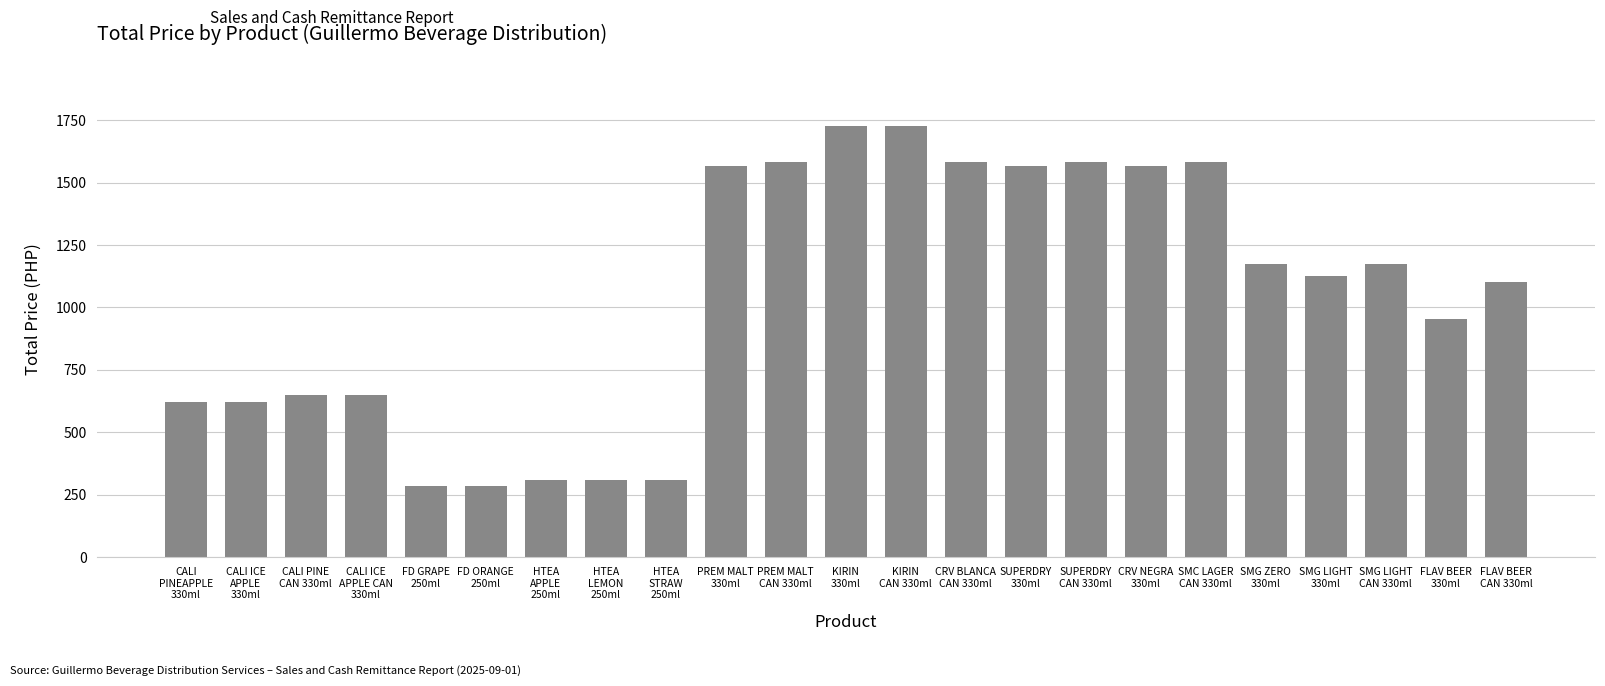

What value does the data have at PREM MALT
CAN 330ml?

1582